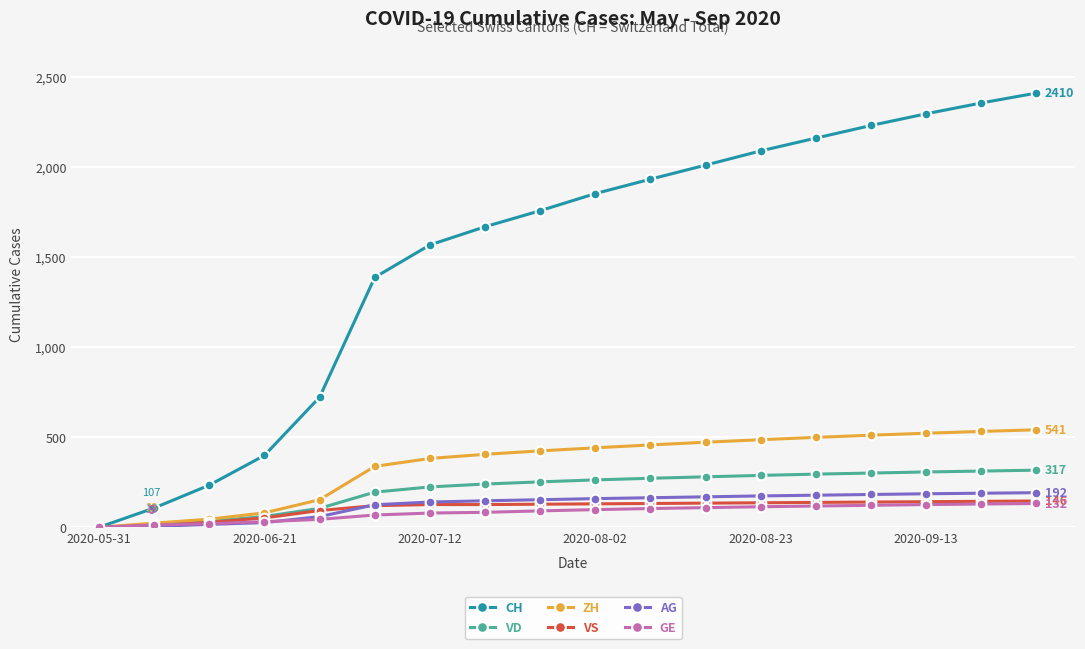

Which series has the largest total across all categories?

CH